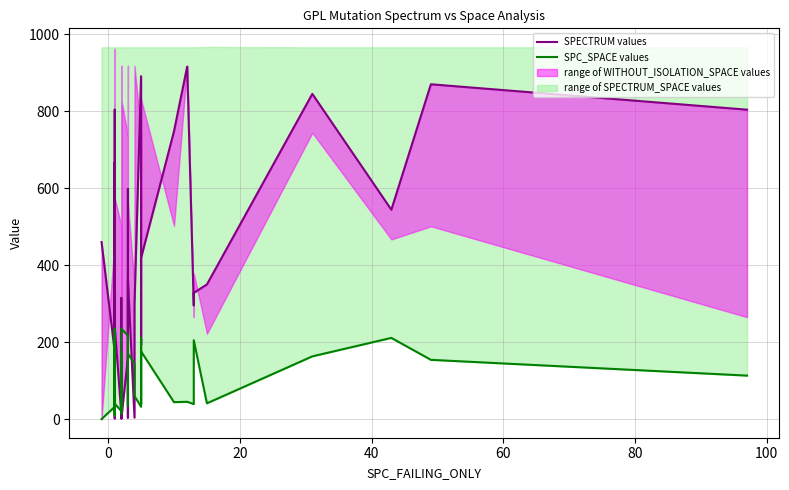

What is the sum of all SPECTRUM values values?

12448